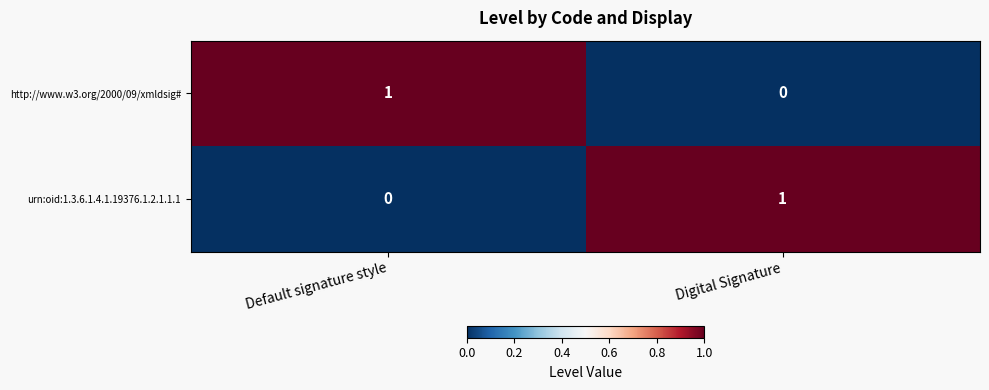

Rank the categories by urn:oid:1.3.6.1.4.1.19376.1.2.1.1.1 value from lowest to highest.

Default signature style, Digital Signature